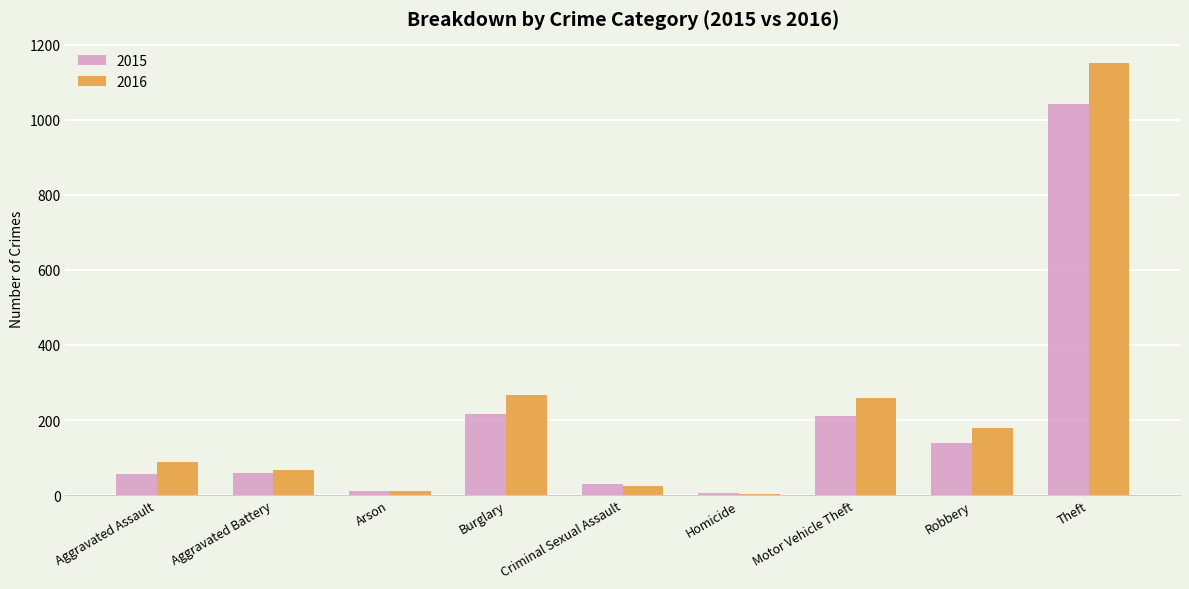

Does the chart contain stacked bars?

No